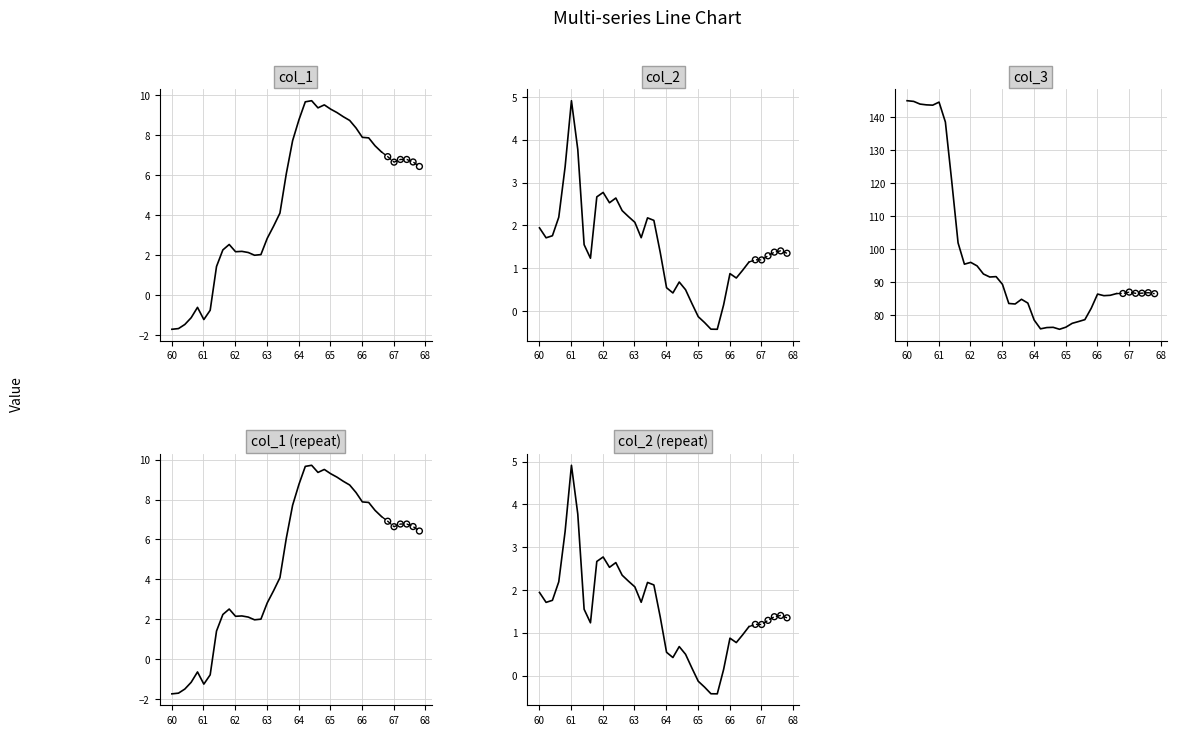

What are all the series names shown in the legend?

col_1, col_2, col_3, col_1 (repeat), col_2 (repeat)